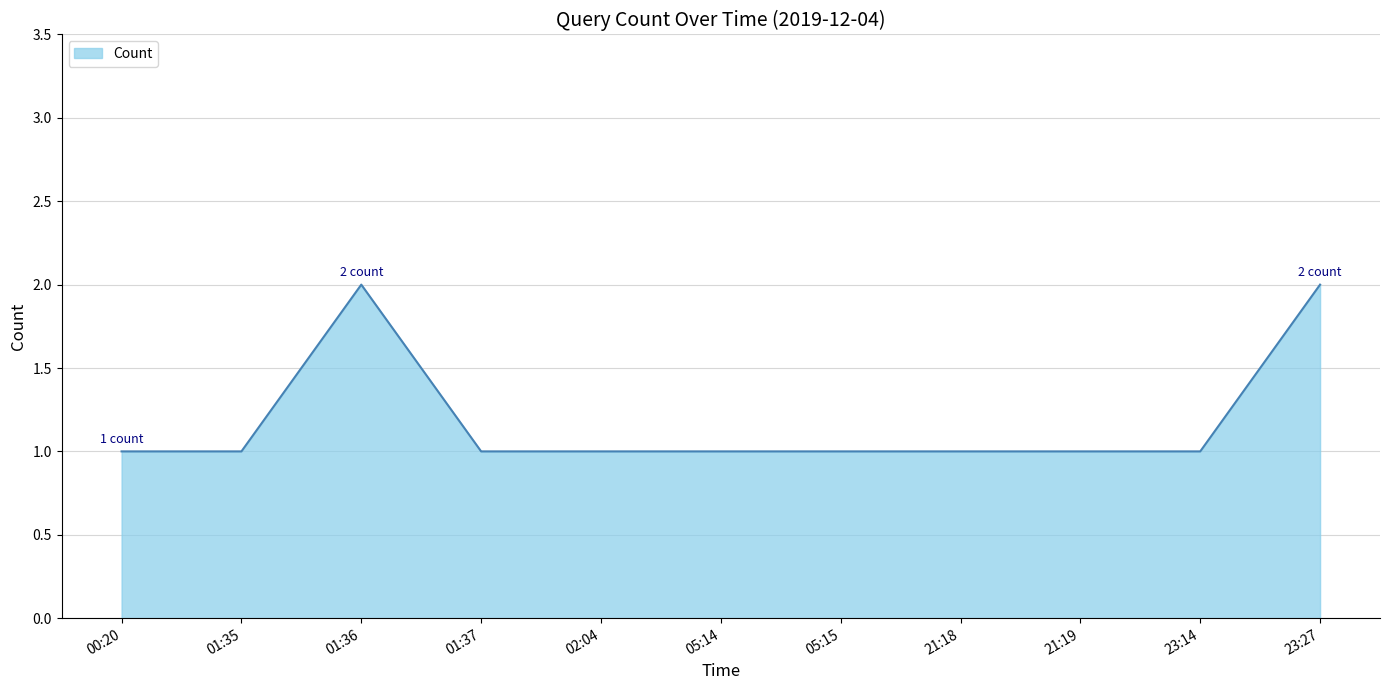

What is the difference between the maximum and minimum values?

1